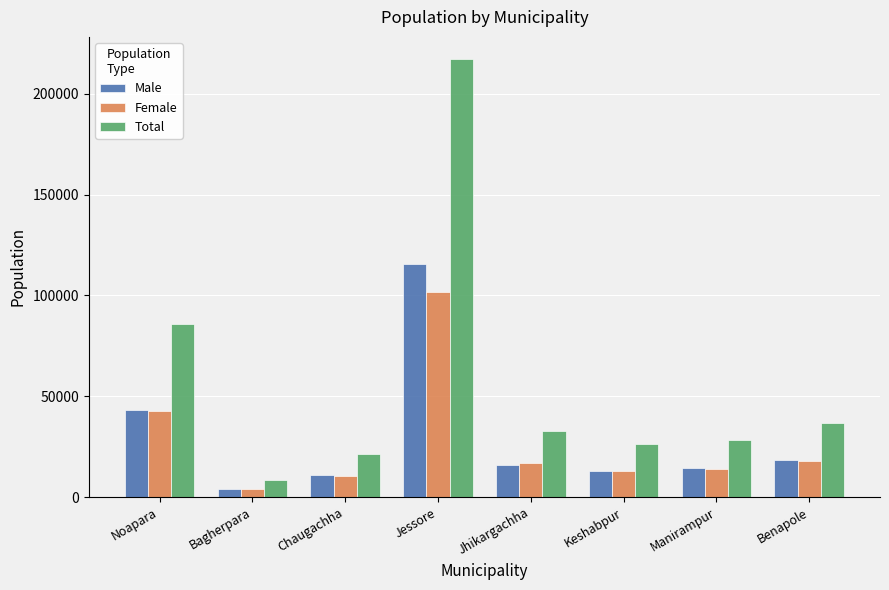

What is the label of the 3rd bar from the left?

Chaugachha